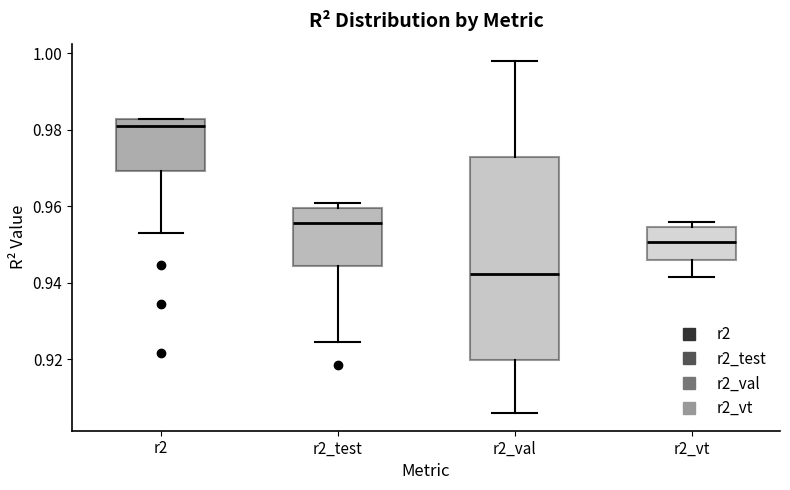

Where is the upper edge of the box for r2_vt on the y-axis? The values are not printed on the chart, so give them approximately, as read against the axis.

0.954